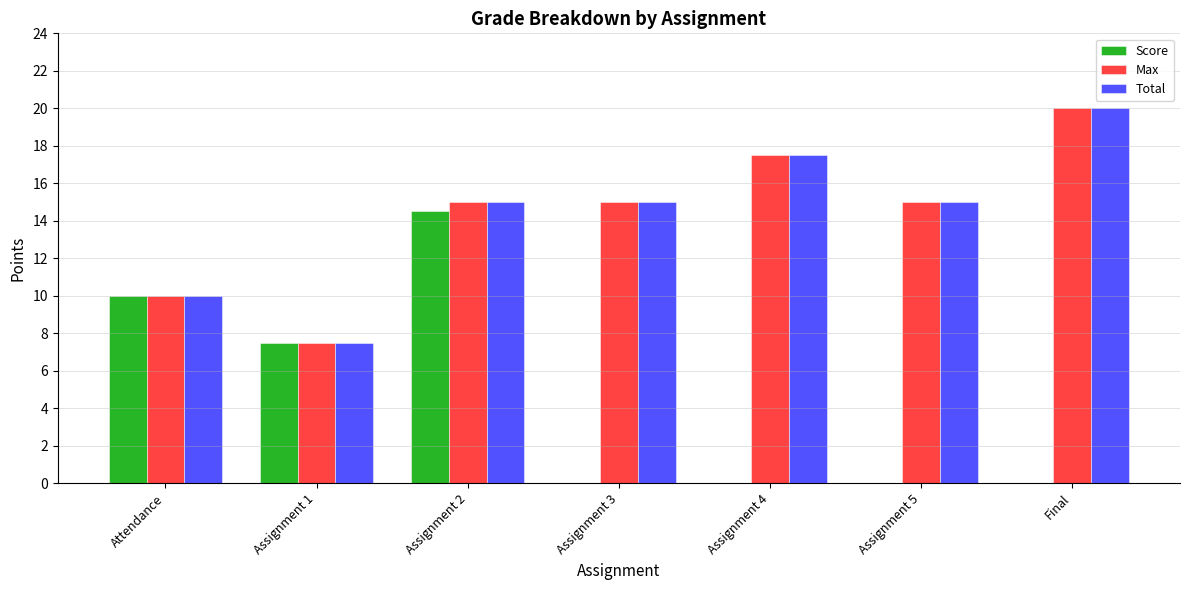

What are all the series names shown in the legend?

Score, Max, Total